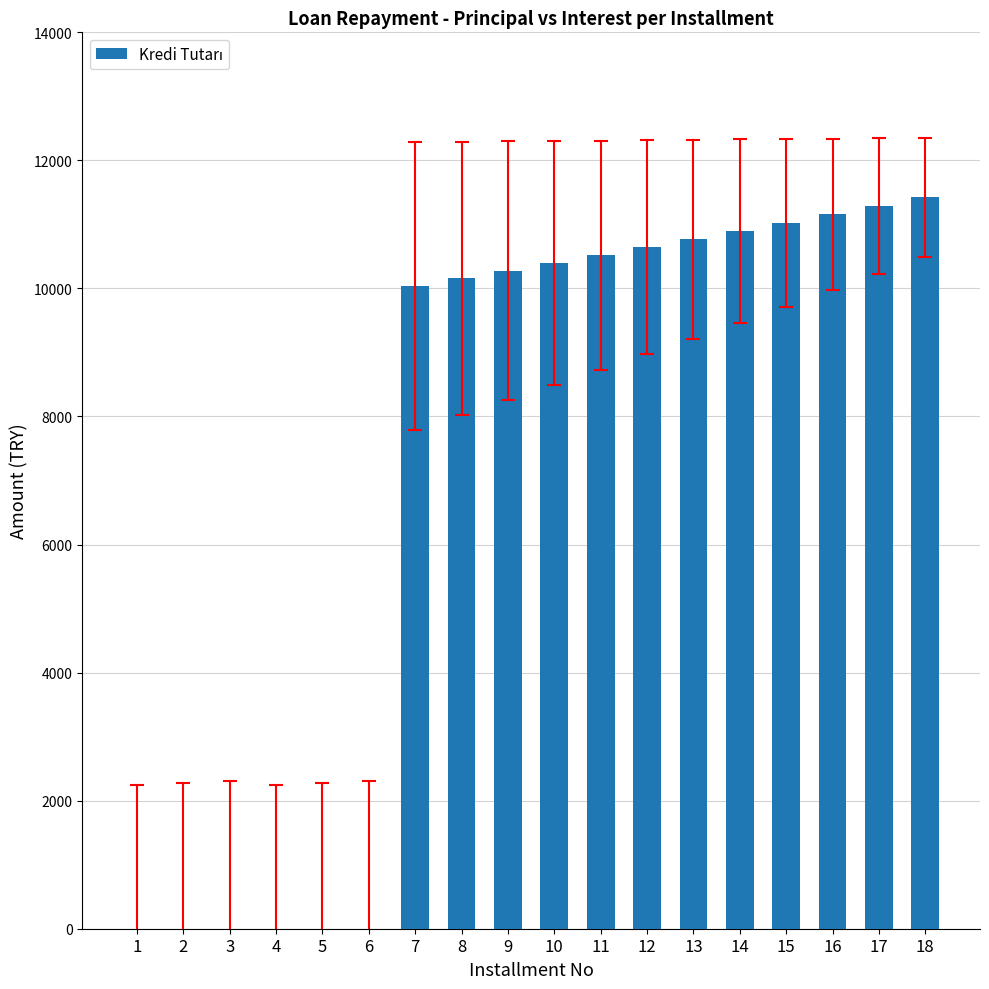

What is the maximum value shown in the chart?

11420.9